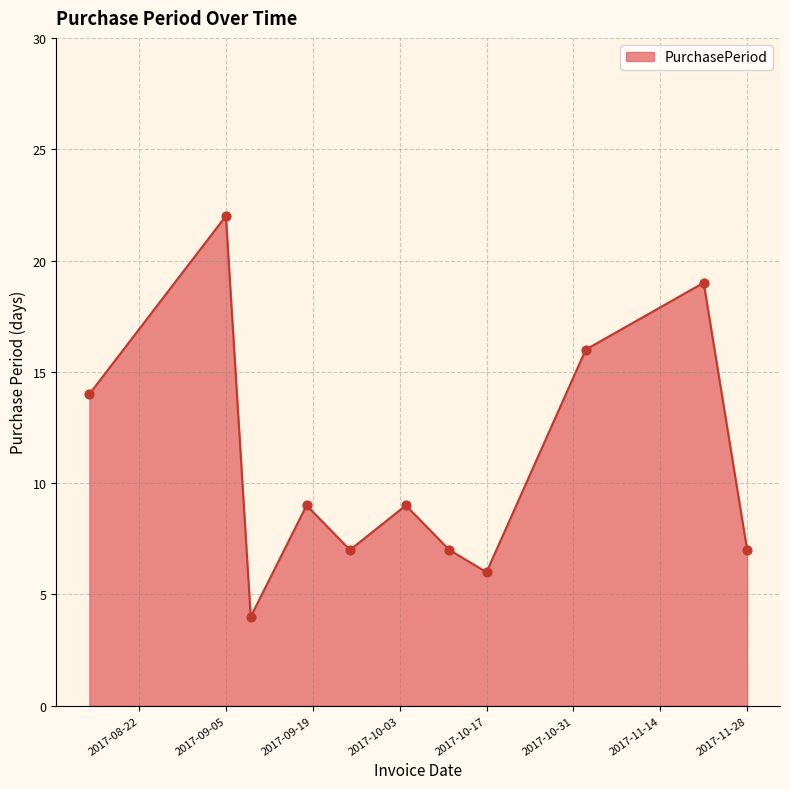

What is the maximum value shown in the chart?

22